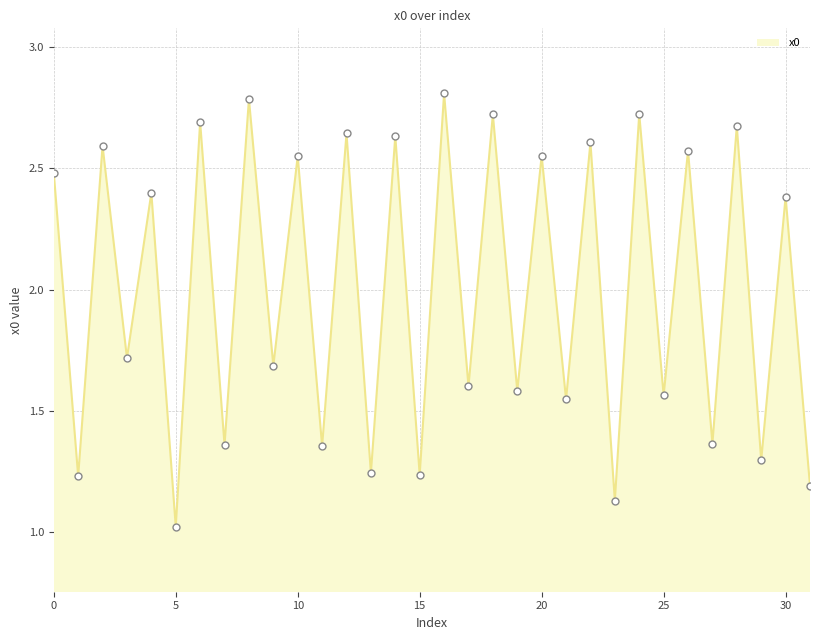

What is the difference between the maximum and minimum values?

1.8